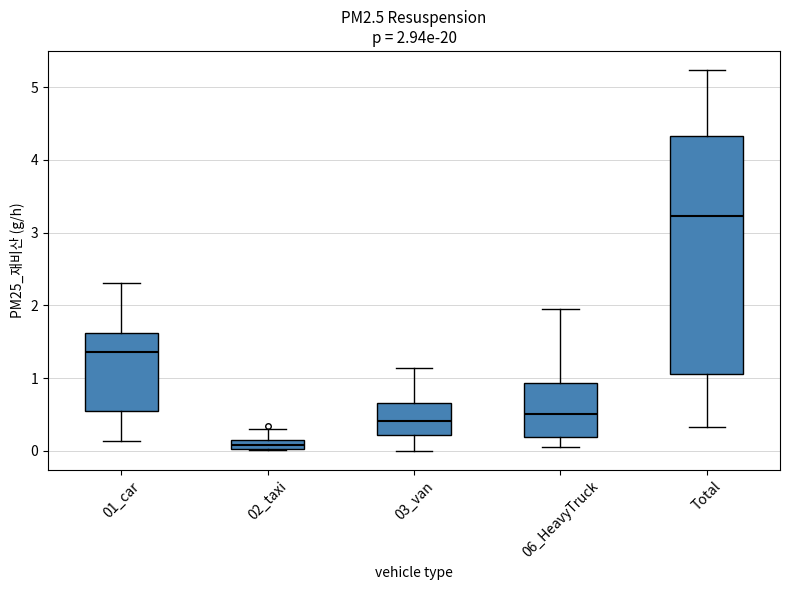

Which box is the tallest, from its lower edge to its upper edge?

Total